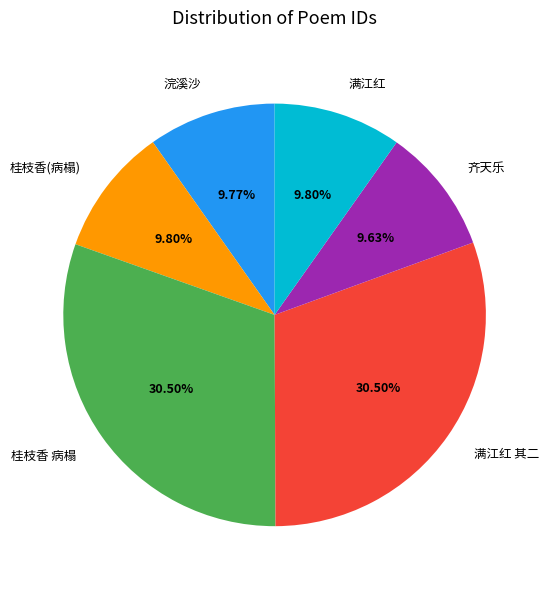

Which has a higher value, 桂枝香(病榻) or 满江红 其二?

满江红 其二